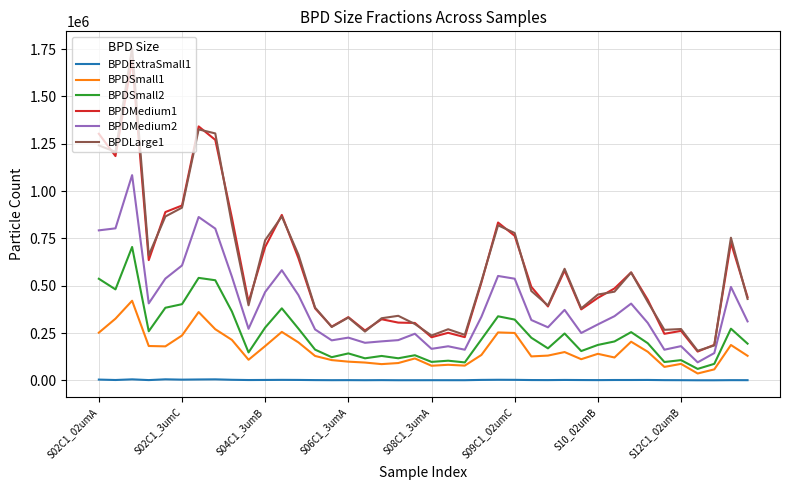

True or false: BPDExtraSmall1 and BPDMedium2 intersect in this chart.

False